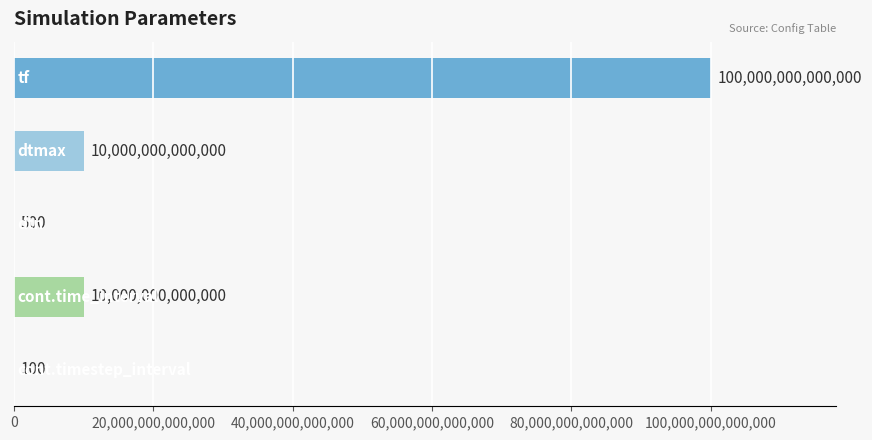

Count the number of categories in the chart.

5